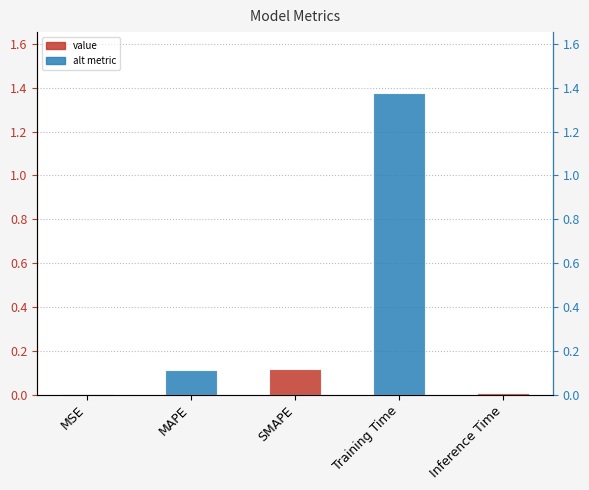

What is the label of the 3rd bar from the left?

SMAPE